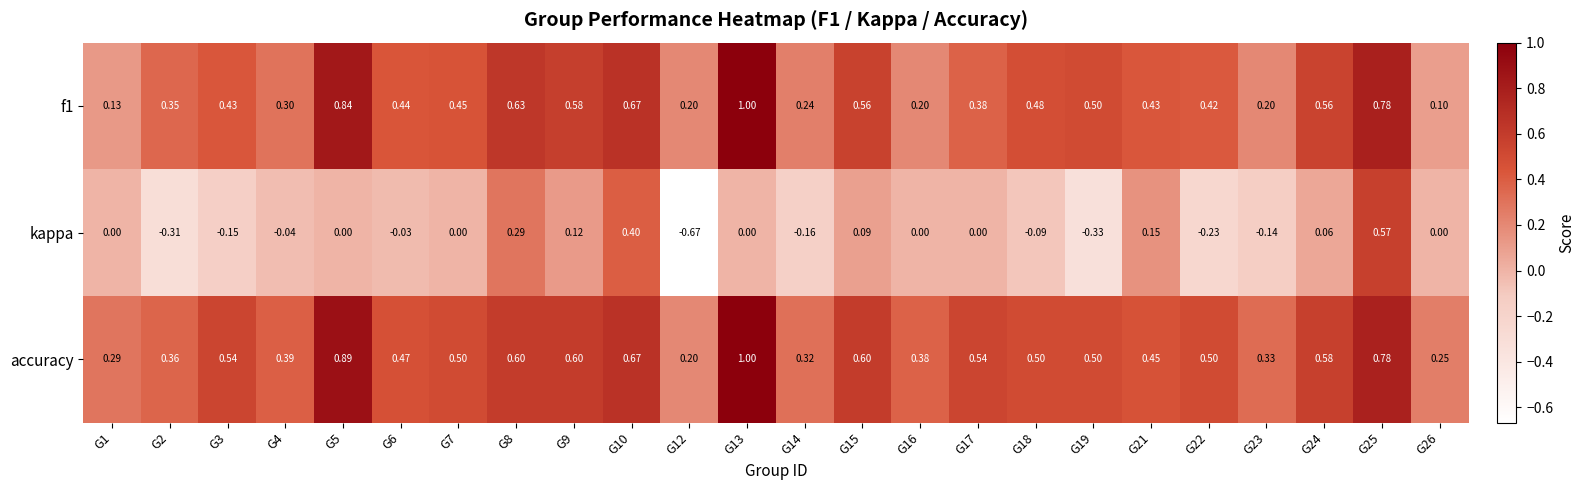

Which series has the largest total across all categories?

accuracy